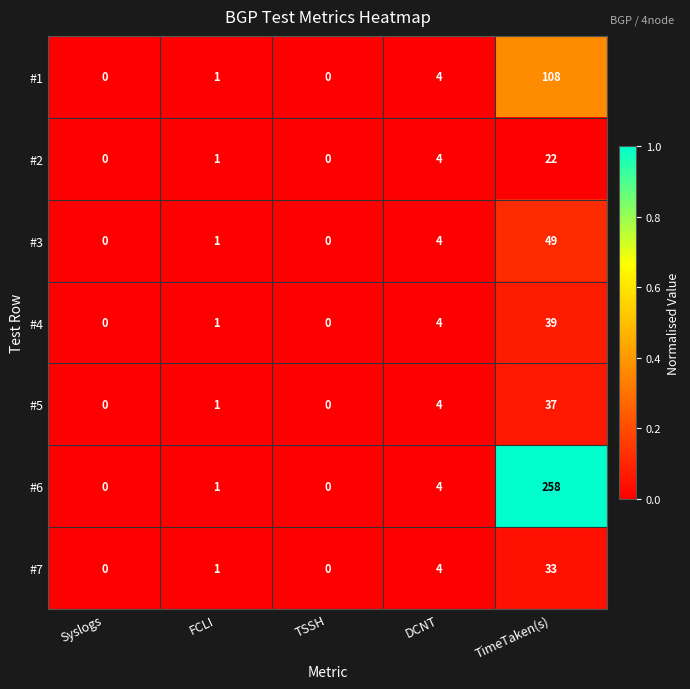

Count the number of data series in this chart.

7